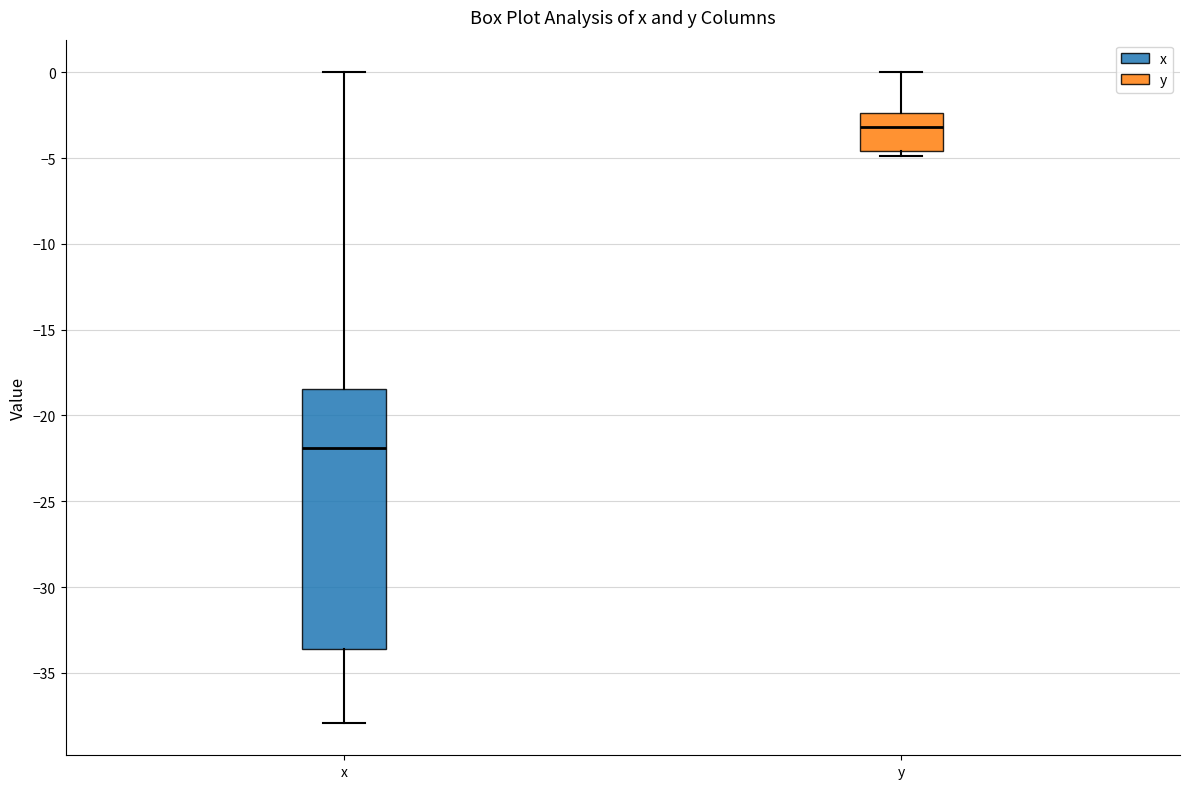

Where is the lower edge of the box for y on the y-axis? The values are not printed on the chart, so give them approximately, as read against the axis.

-4.5